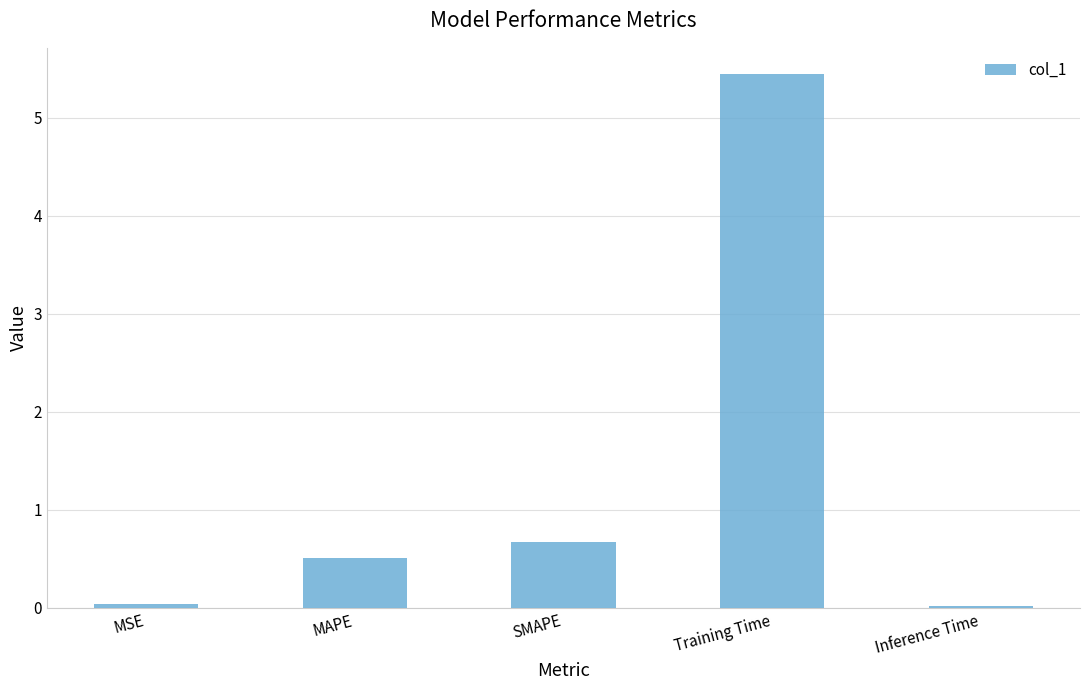

Between MSE and SMAPE, which is larger?

SMAPE